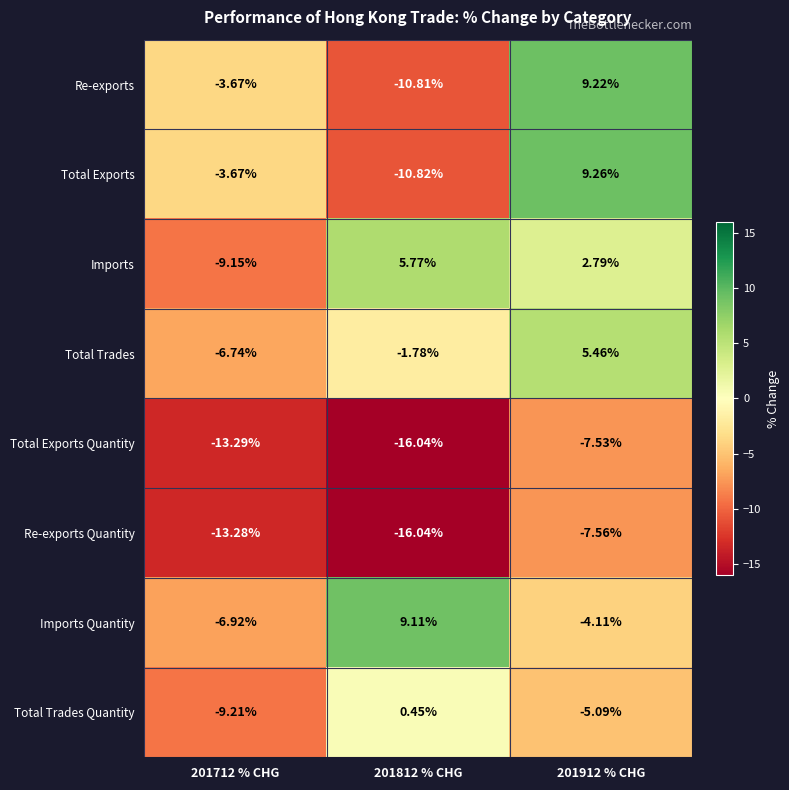

Which series has the largest total across all categories?

Imports